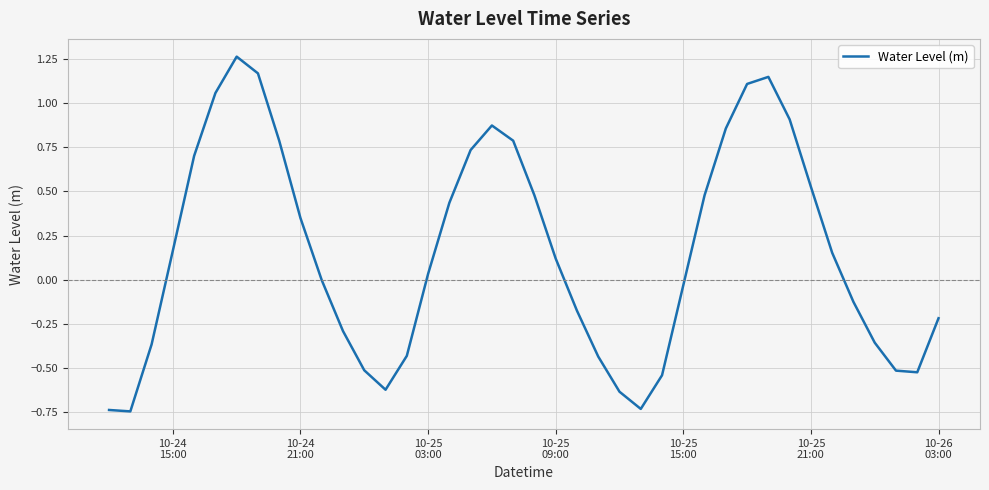

What is the difference between the maximum and minimum values?

2.0